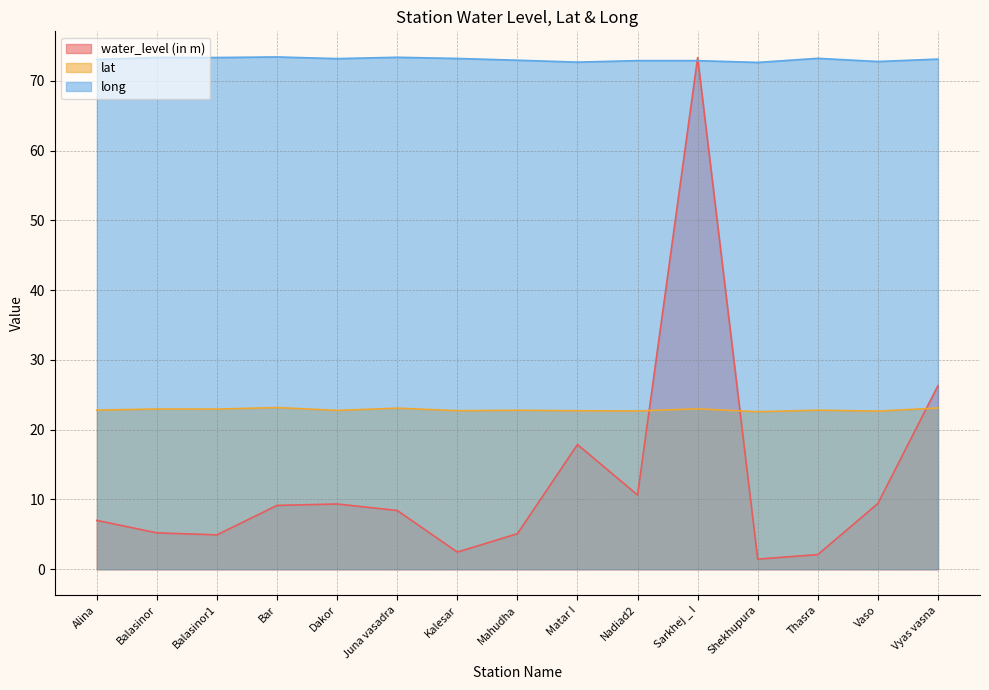

Rank the categories by lat value from lowest to highest.

Shekhupura, Vaso, Nadiad2, Matar I, Kalesar, Dakor, Mahudha, Thasra, Alina, Balasinor1, Balasinor, Sarkhej _ I, Juna vasadra, Vyas vasna, Bar